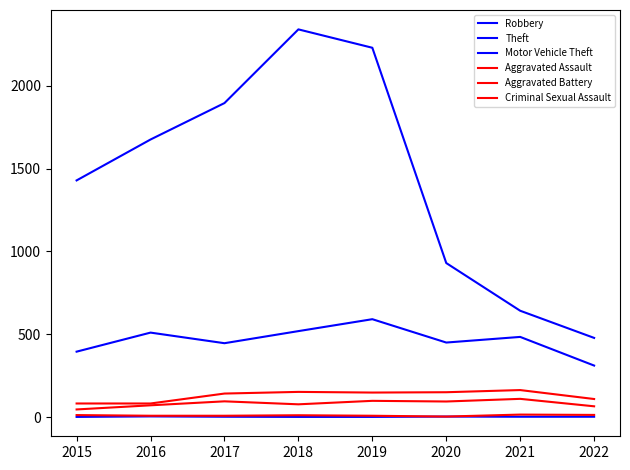

Count the number of data series in this chart.

6